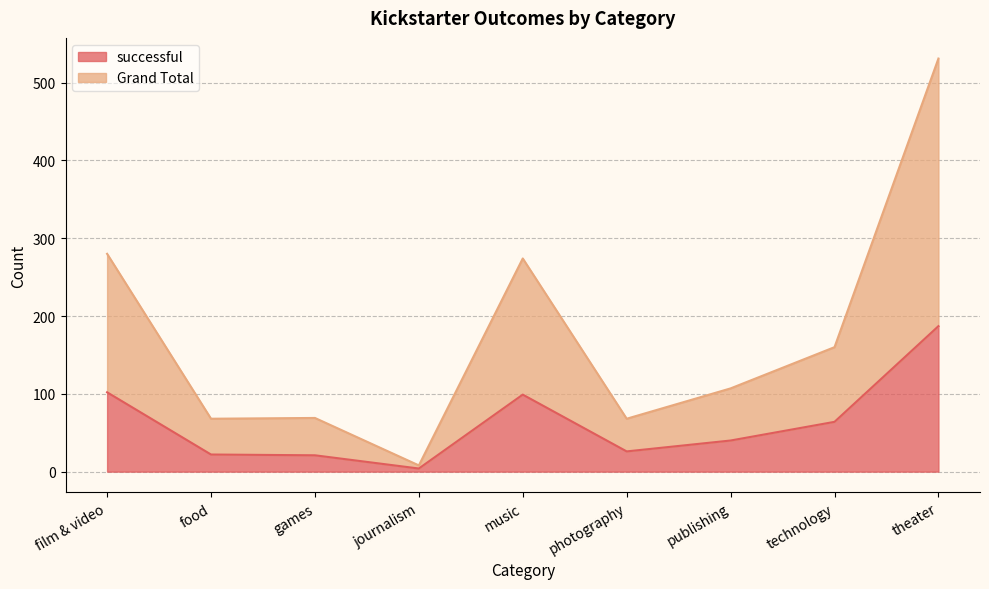

List the series in order of their overall mean, highest first.

Grand Total, successful